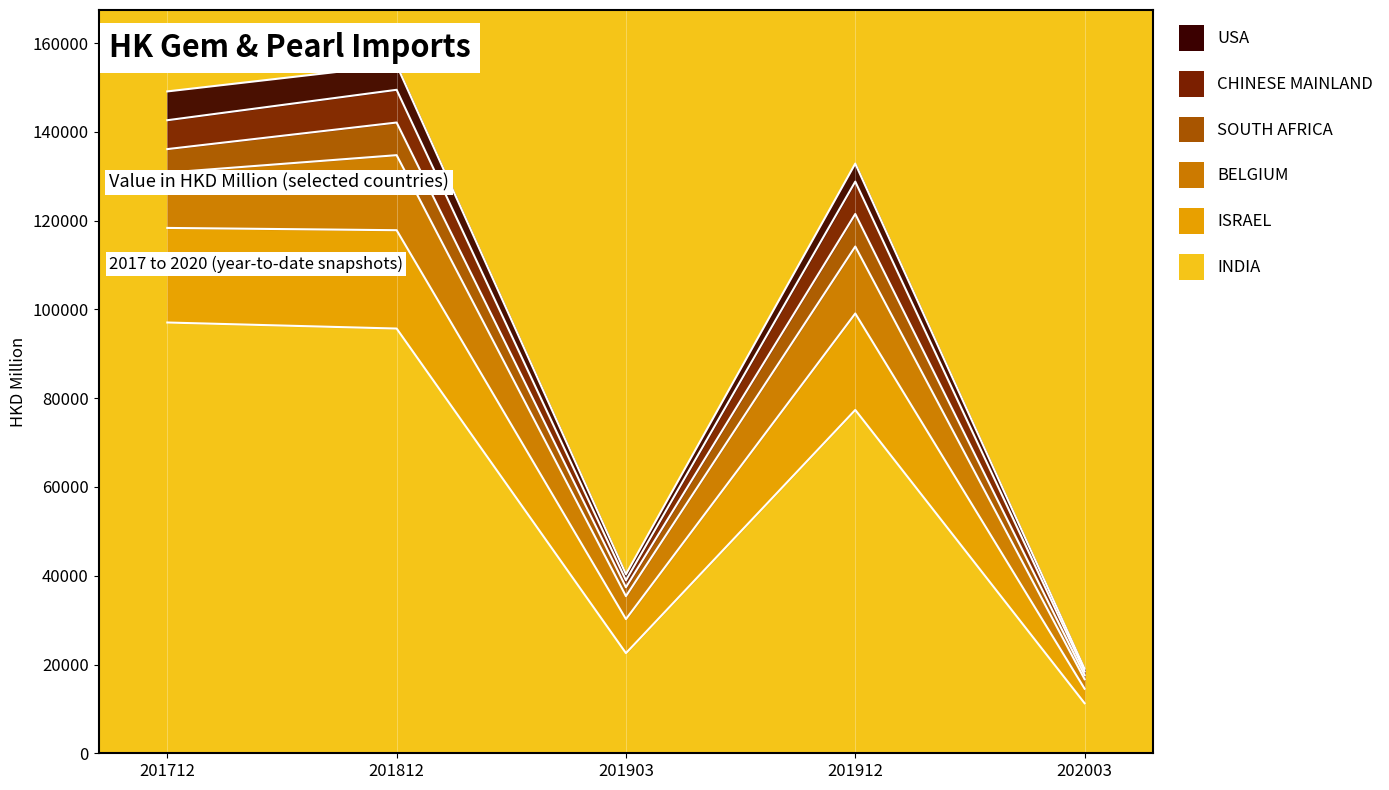

True or false: CHINESE MAINLAND has more than 1 interior local peaks.

True